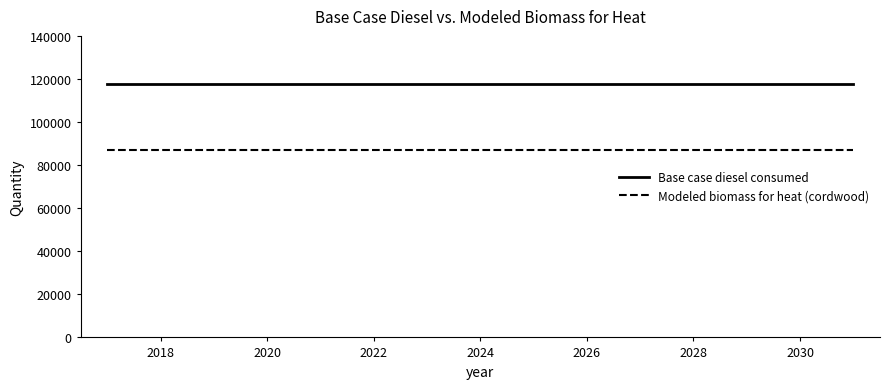

True or false: Modeled biomass for heat (cordwood) and Base case diesel consumed intersect in this chart.

False